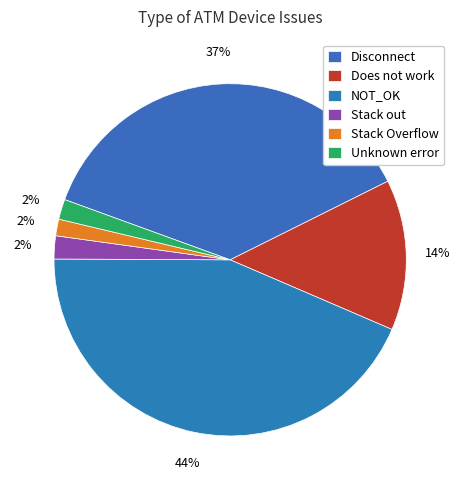

Is Stack Overflow the majority of the pie?

No